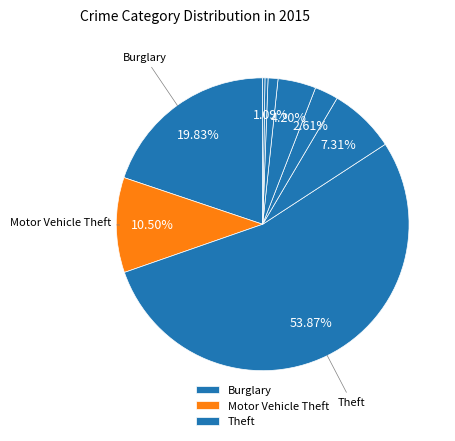

How many segments does this pie chart have?

9